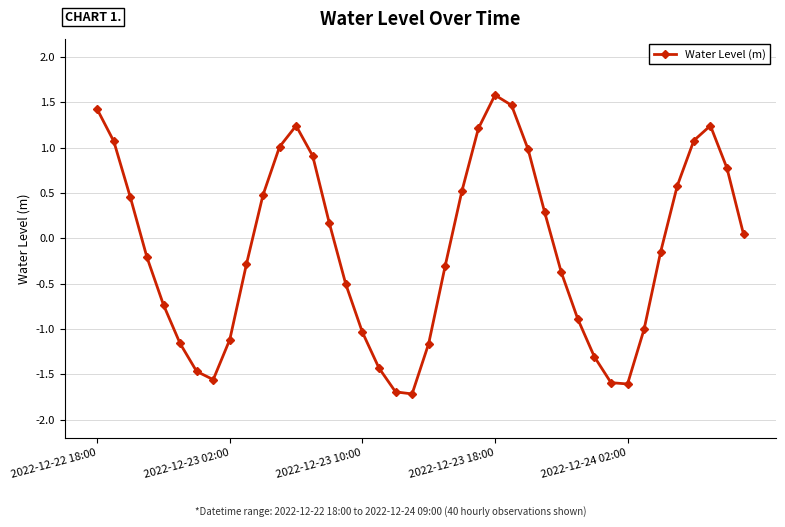

What is the sum of all values?

-4.8